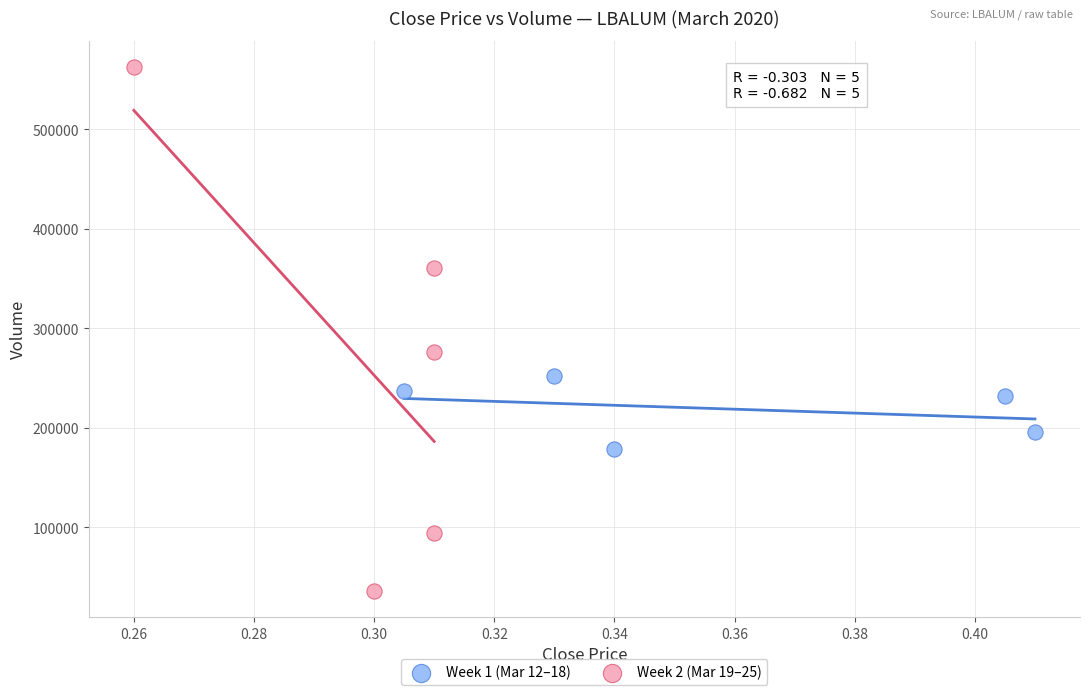

Which series has the widest spread of Y values?

Week 2 (Mar 19–25)